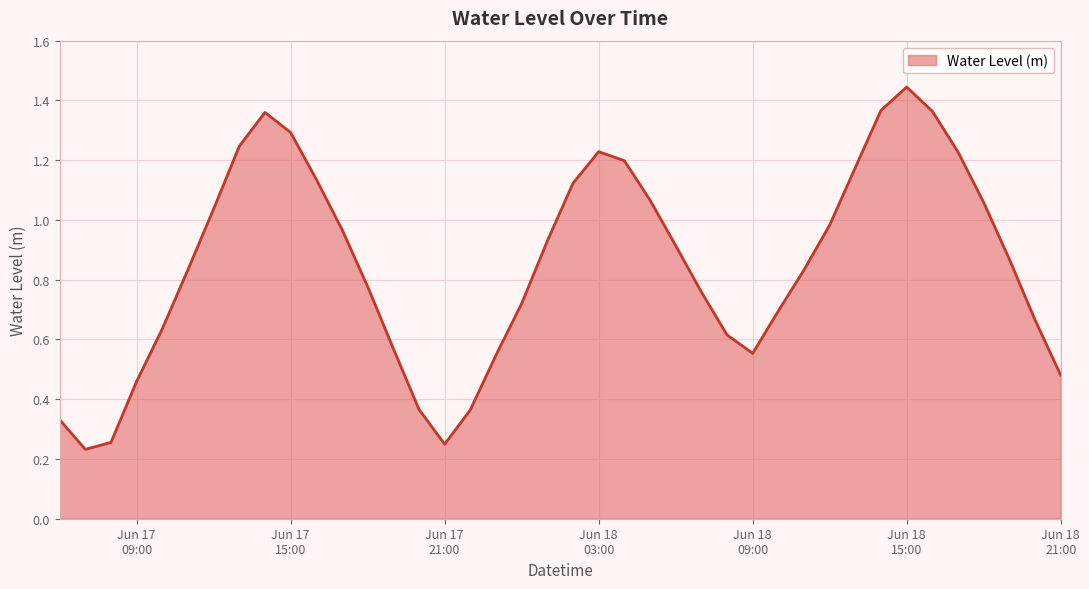

What is the difference between the maximum and minimum values?

1.2